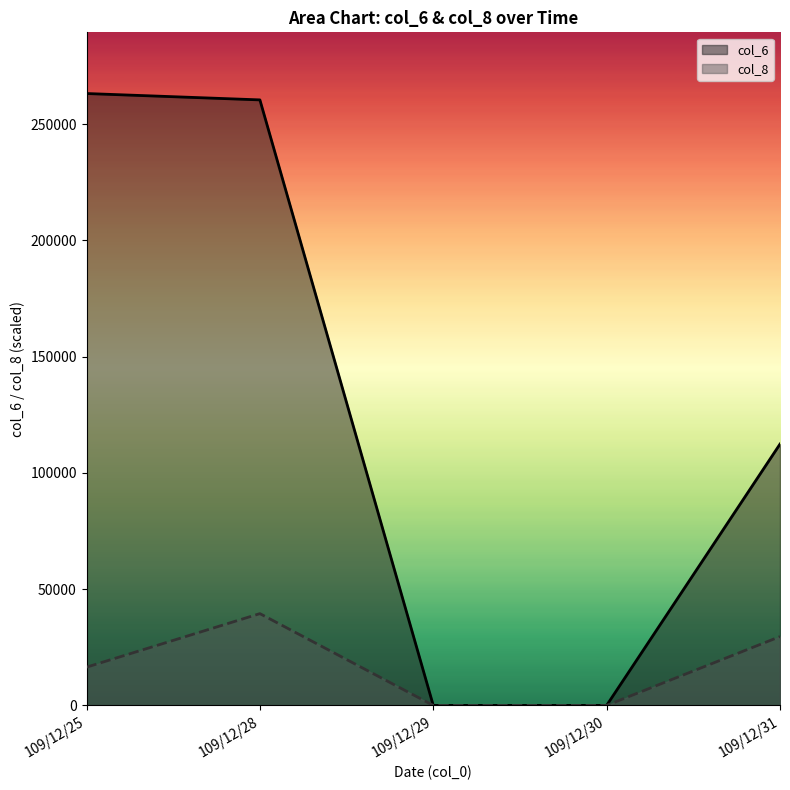

True or false: col_8 has a value of 9799.3 at 109/12/25.

False